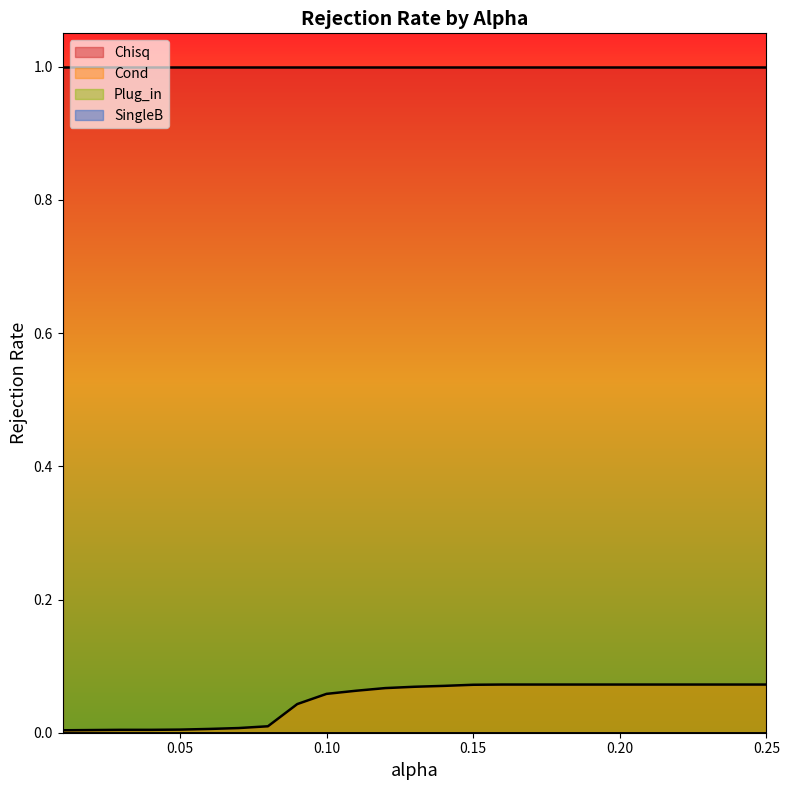

True or false: Chisq and Plug_in cross at least once.

False